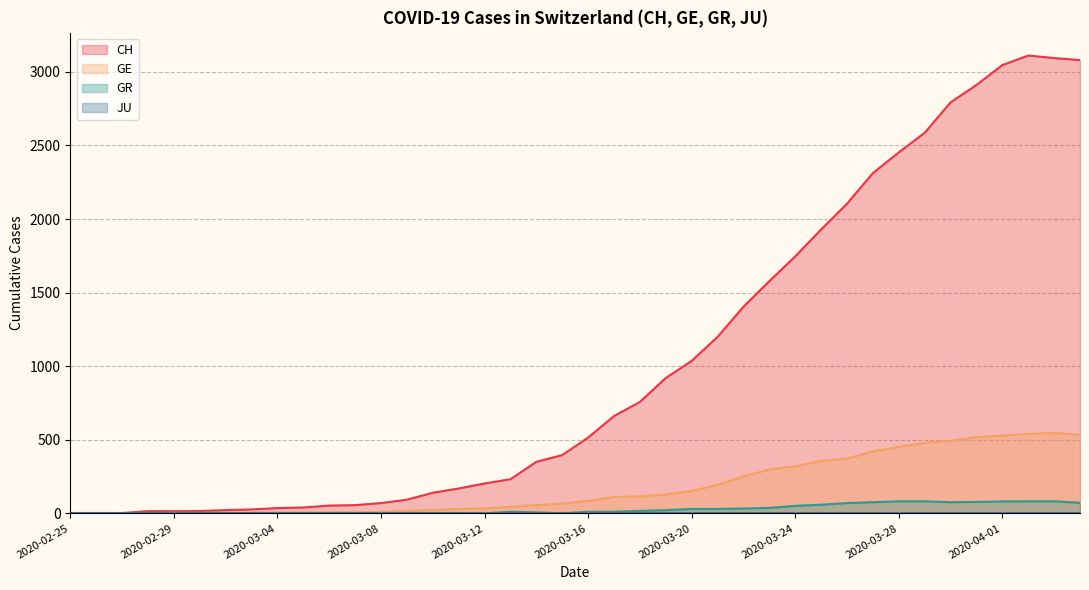

What is the difference between the GE values at 2020-03-26 and 2020-04-02?

168